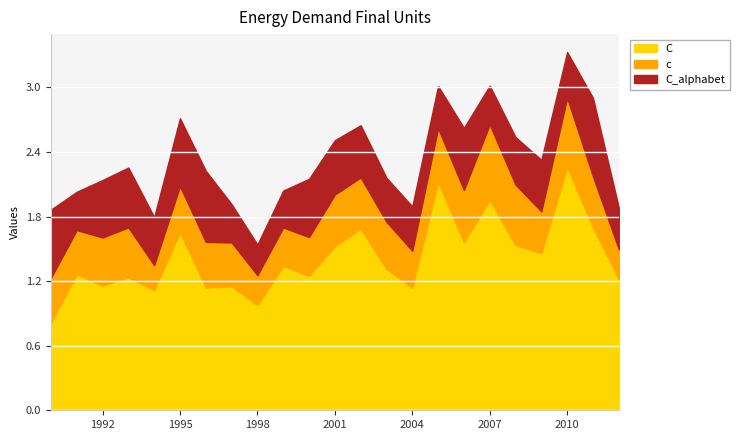

True or false: C_alphabet has more than 2 points higher than both neighbors.

True